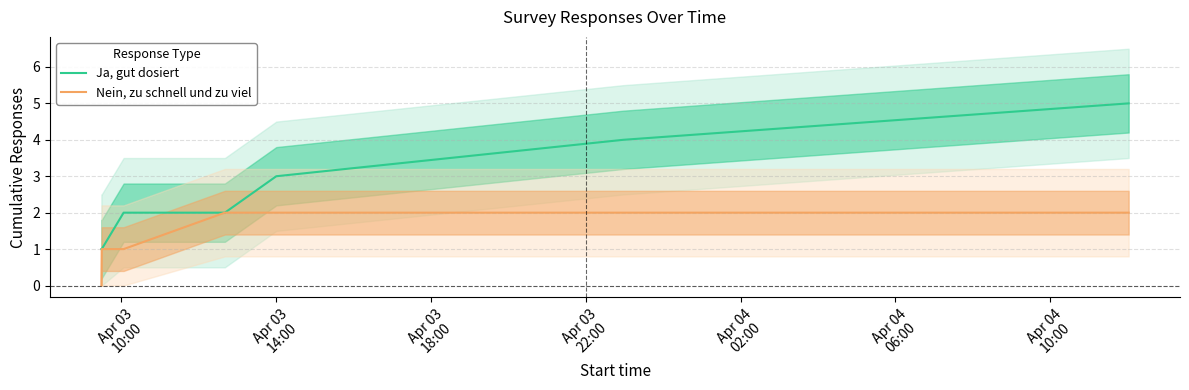

True or false: Nein, zu schnell und zu viel and Ja, gut dosiert intersect in this chart.

False